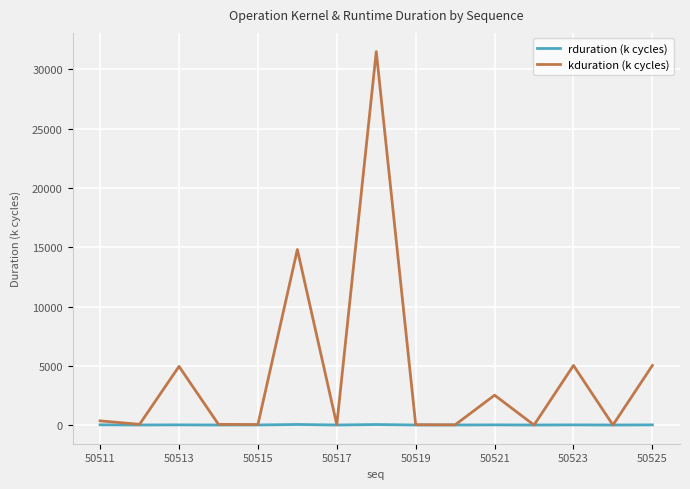

Which series has the widest spread of values?

kduration (k cycles)